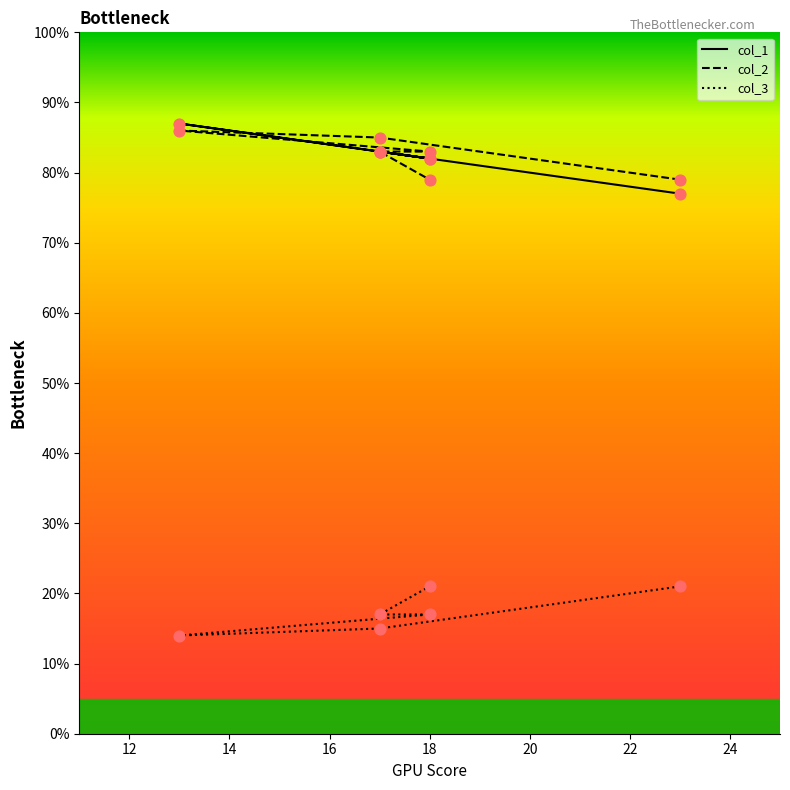

Which series reaches the maximum Y coordinate?

col_1